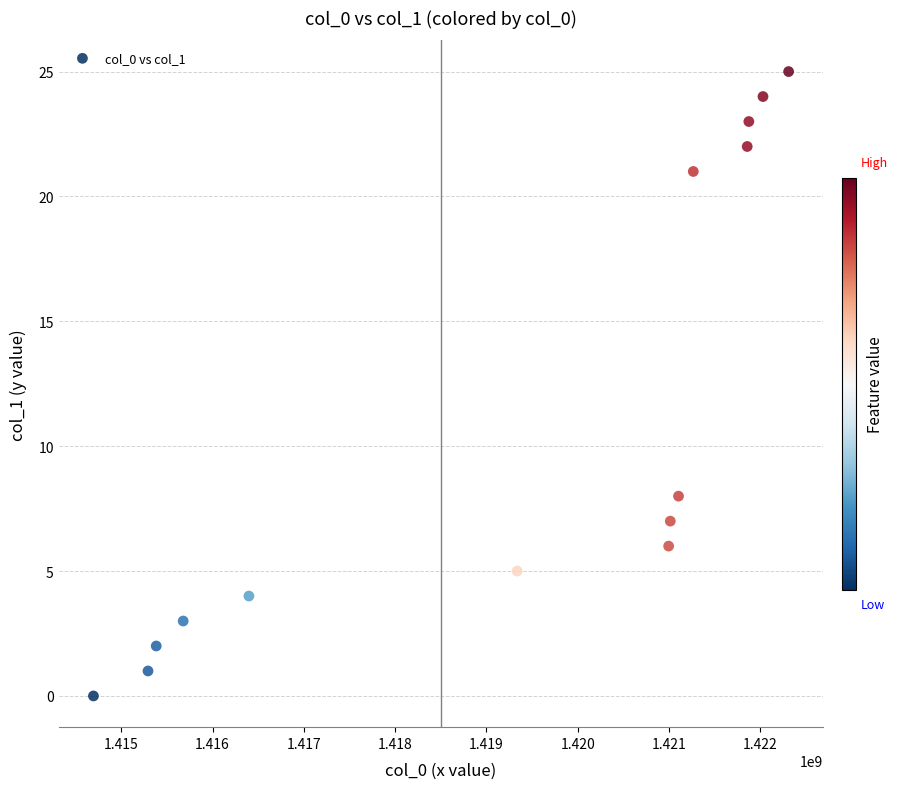

What is the range of X values (max minus min)?

7613980